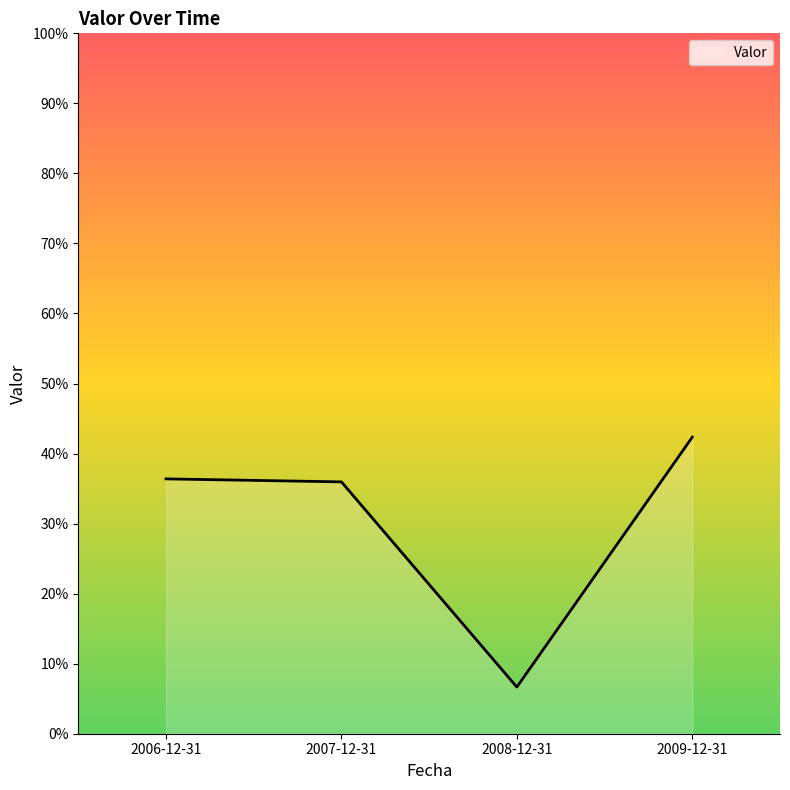

Read the value at 2006-12-31.

36.4